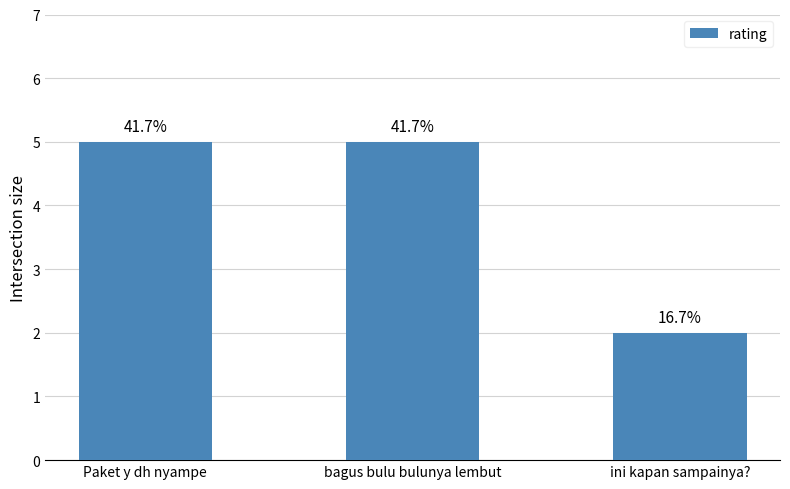

What is the maximum value shown in the chart?

5